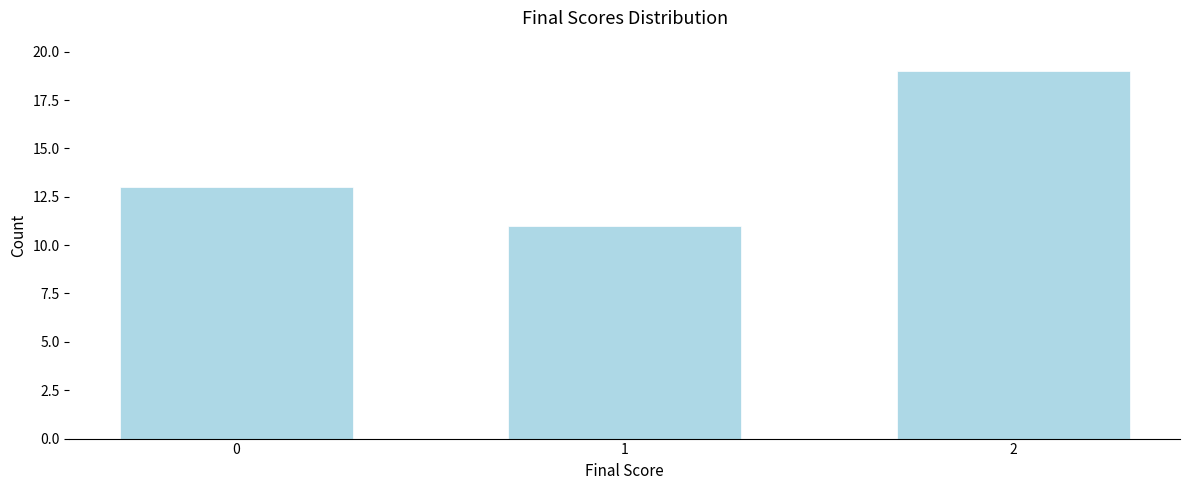

Reading right to left, what are all the values shown in this chart?

19	11	13